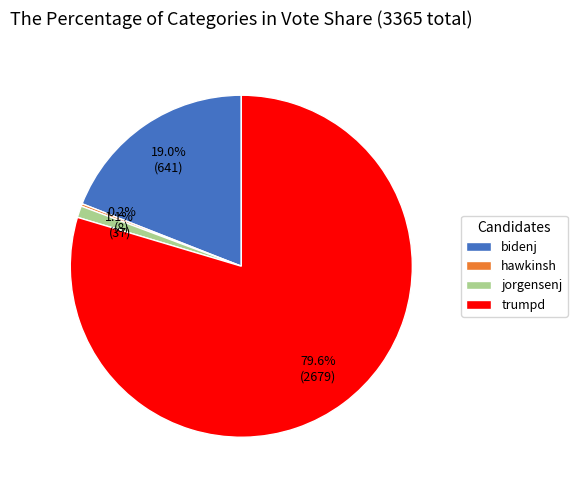

Between jorgensenj and bidenj, which is larger?

bidenj